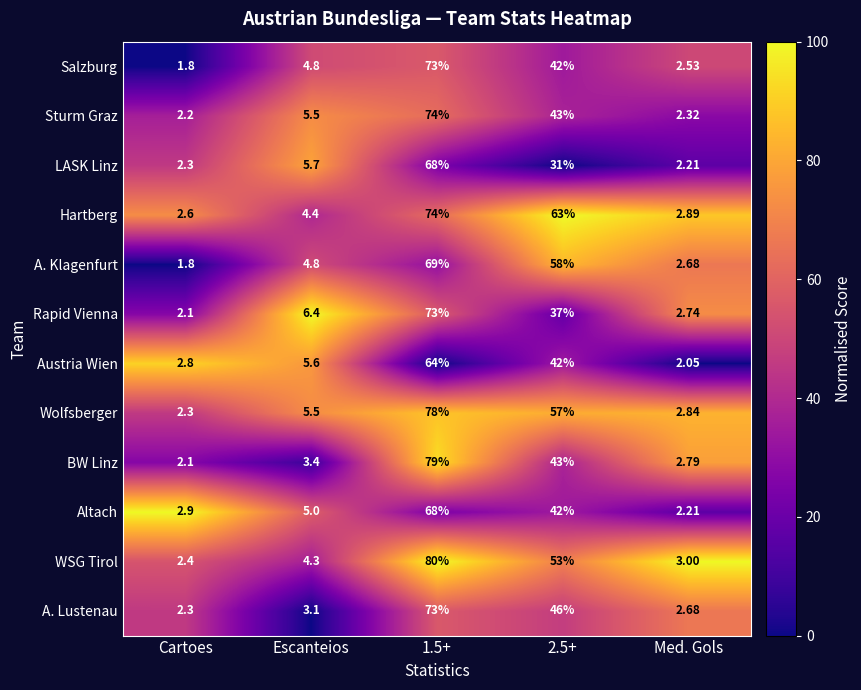

Which series has the largest total across all categories?

Hartberg